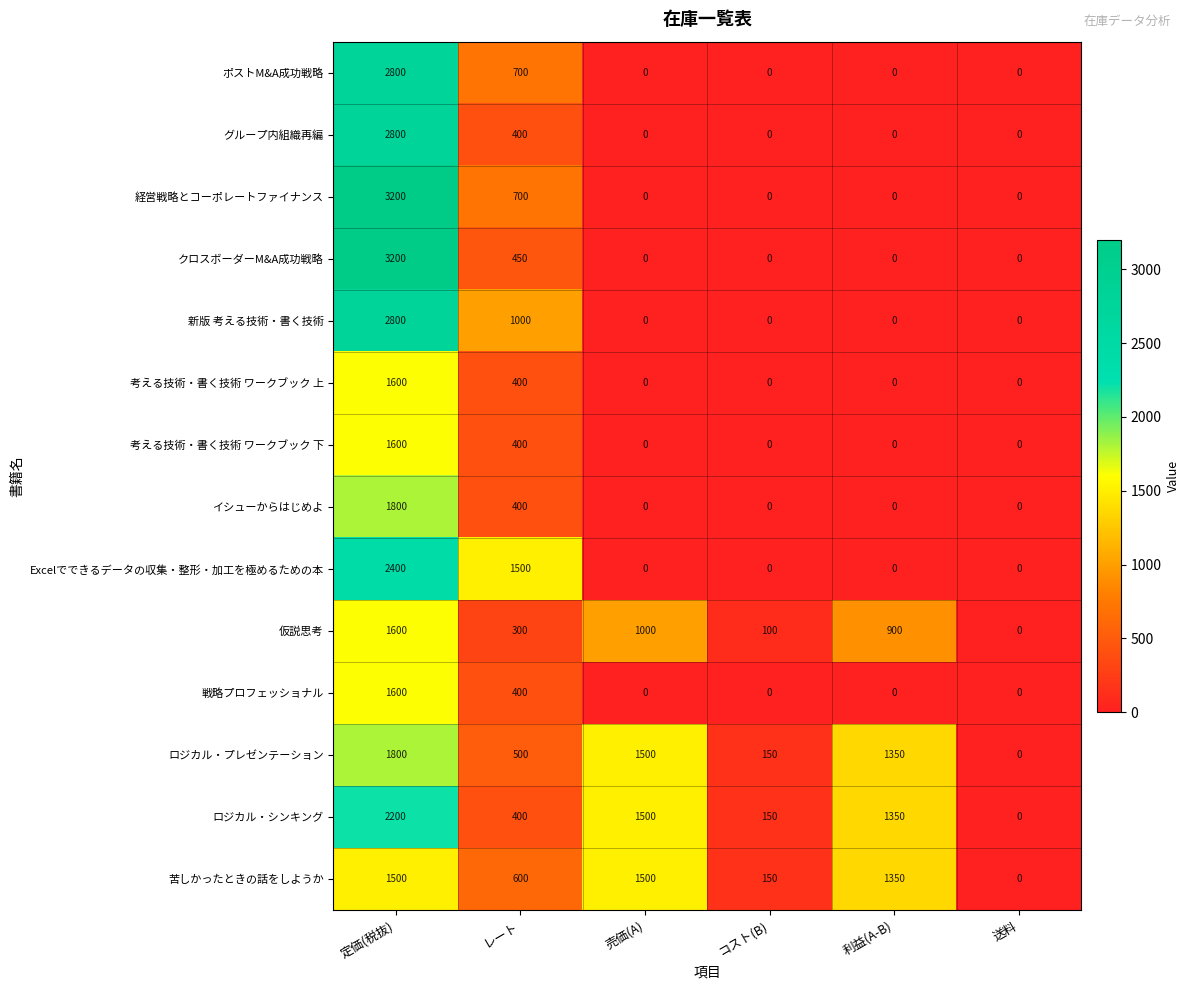

What is the spread (max minus min) of values at コスト(B)?

150